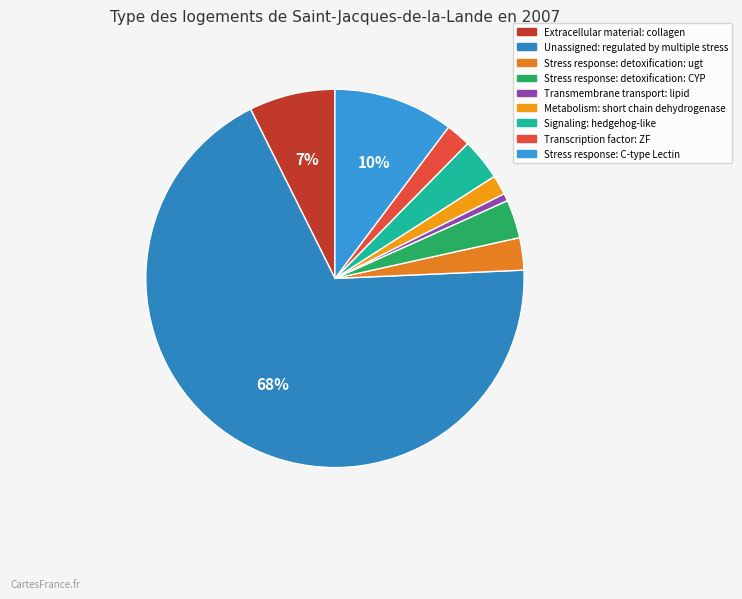

The Stress response: detoxification: ugt slice represents 11% of the pie. True or false?

False